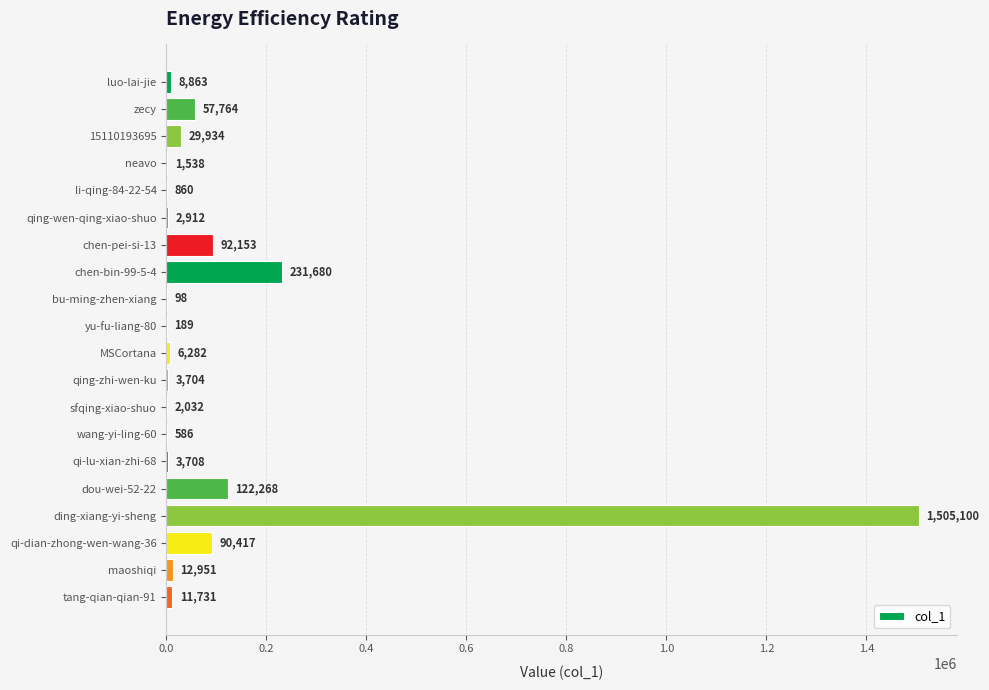

What is the maximum value shown in the chart?

1505100